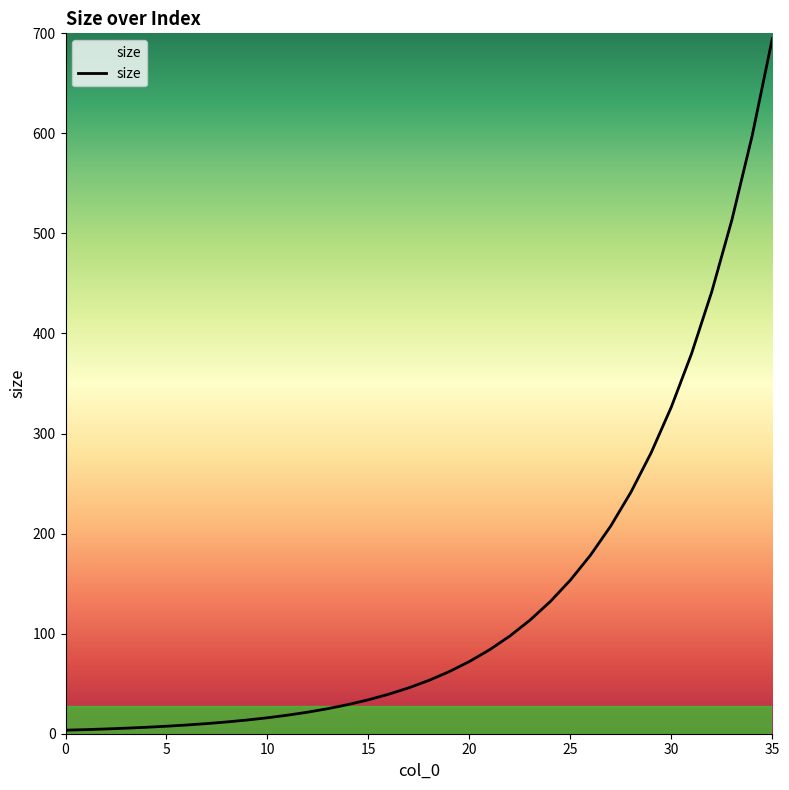

What is the greatest value displayed?

694.7